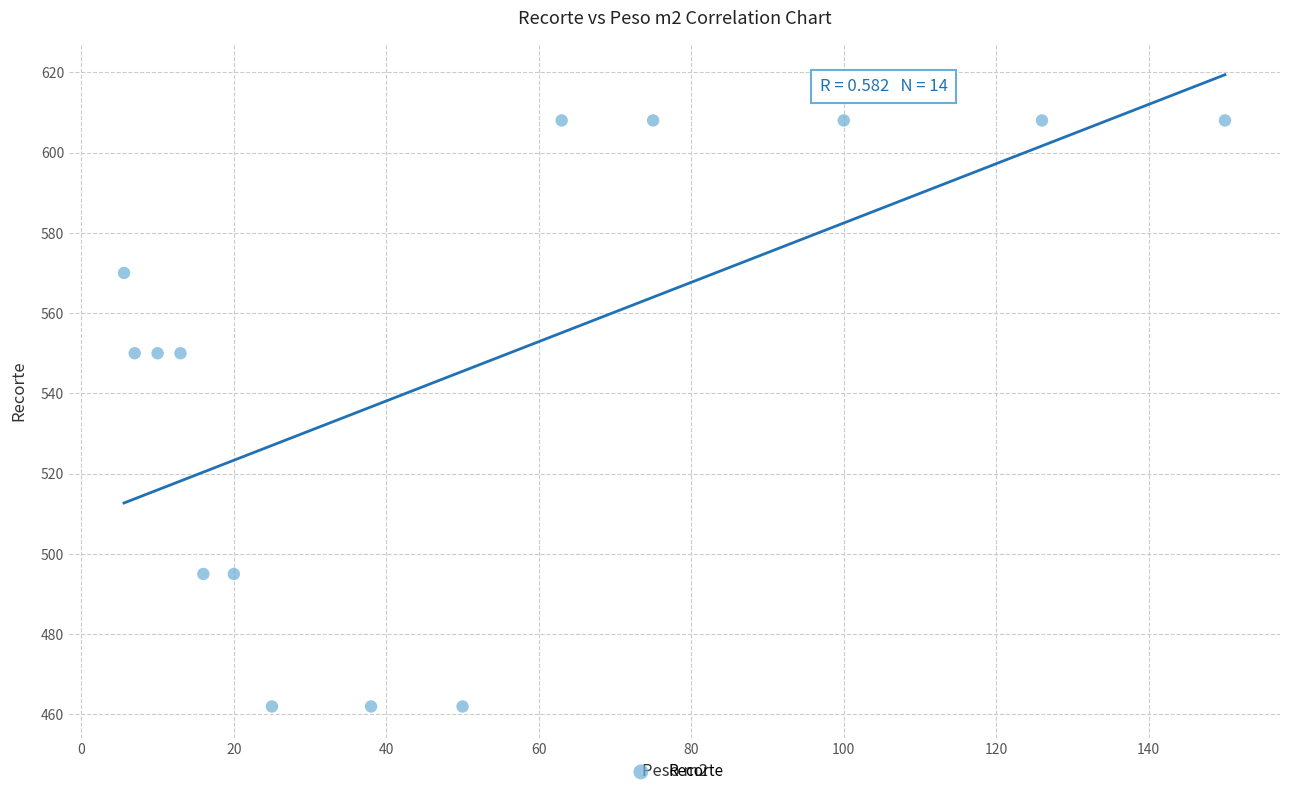

What is the range of Y values (max minus min)?

146